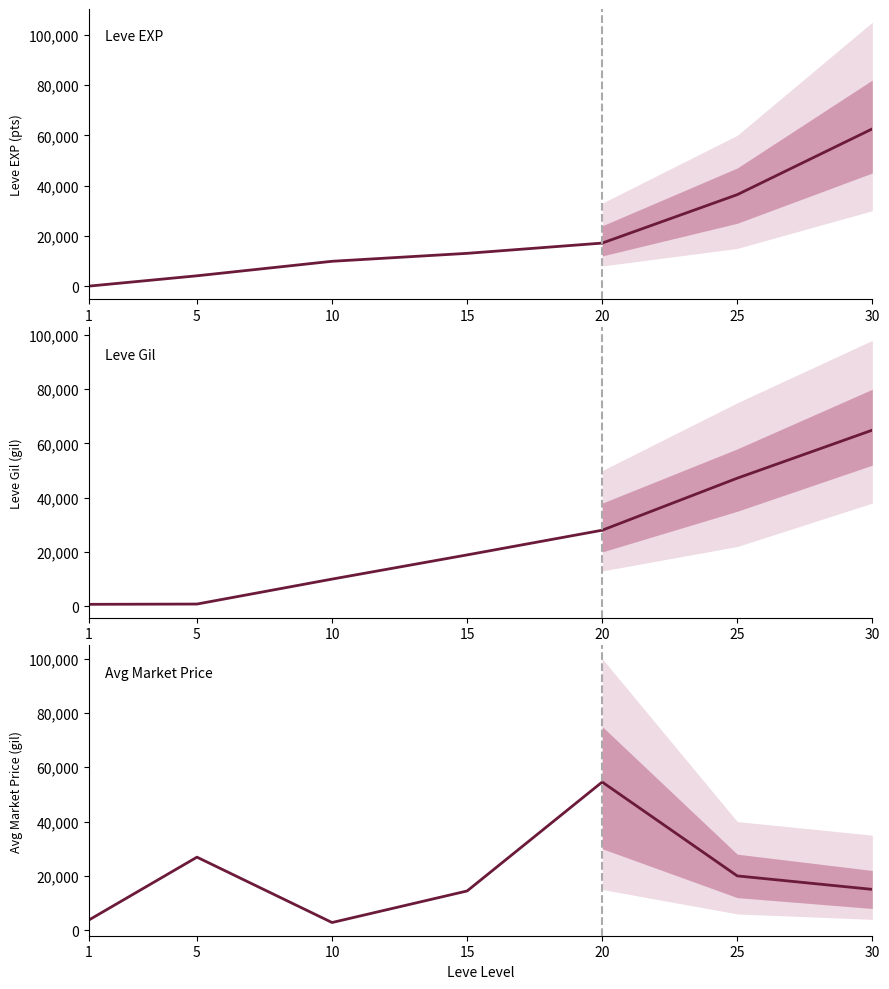

Does the chart have visible grid lines?

No